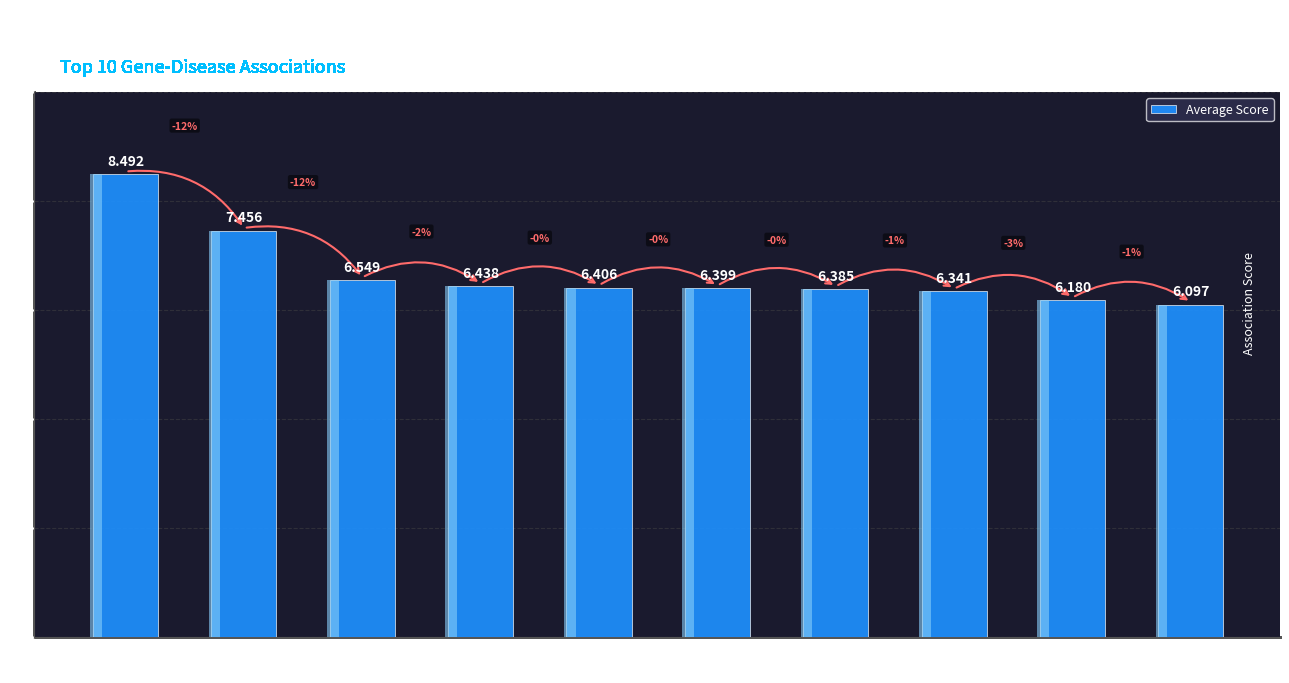

Read the value at OBESITY
(PPARG).

6.4